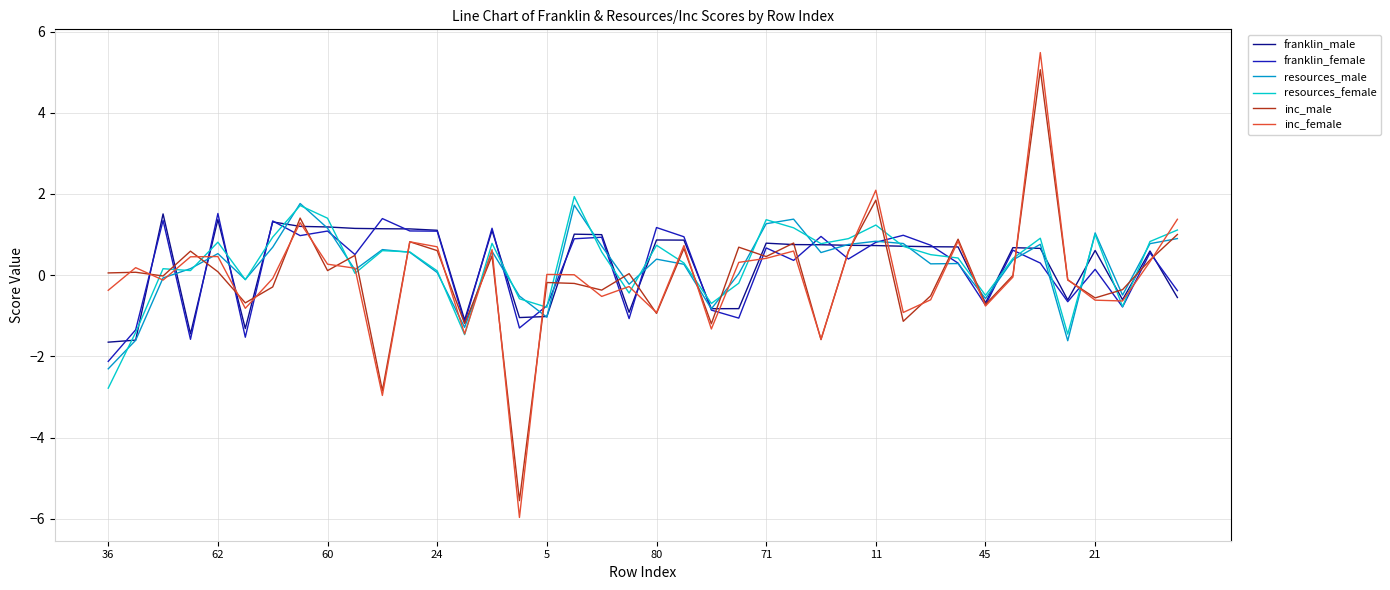

What is the highest value of the inc_female series?

5.5